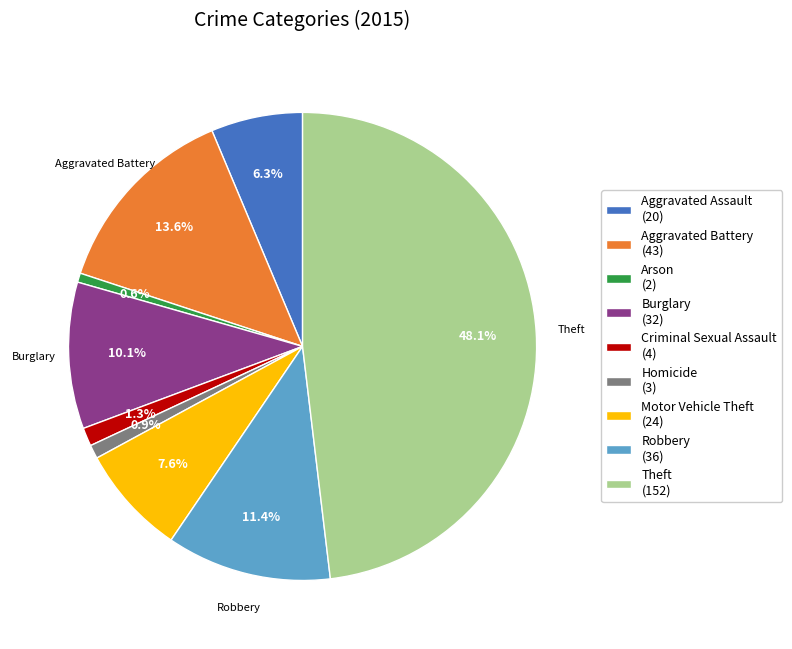

How many segments does this pie chart have?

9